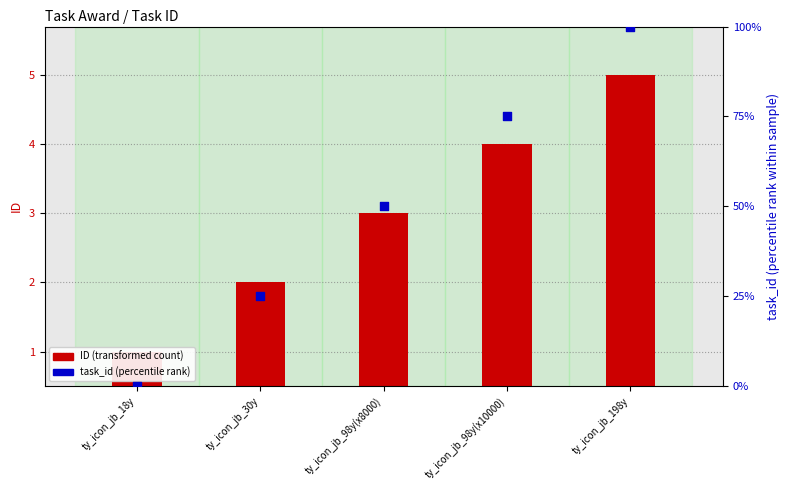

Which series reaches the minimum Y coordinate?

task_id (percentile rank)